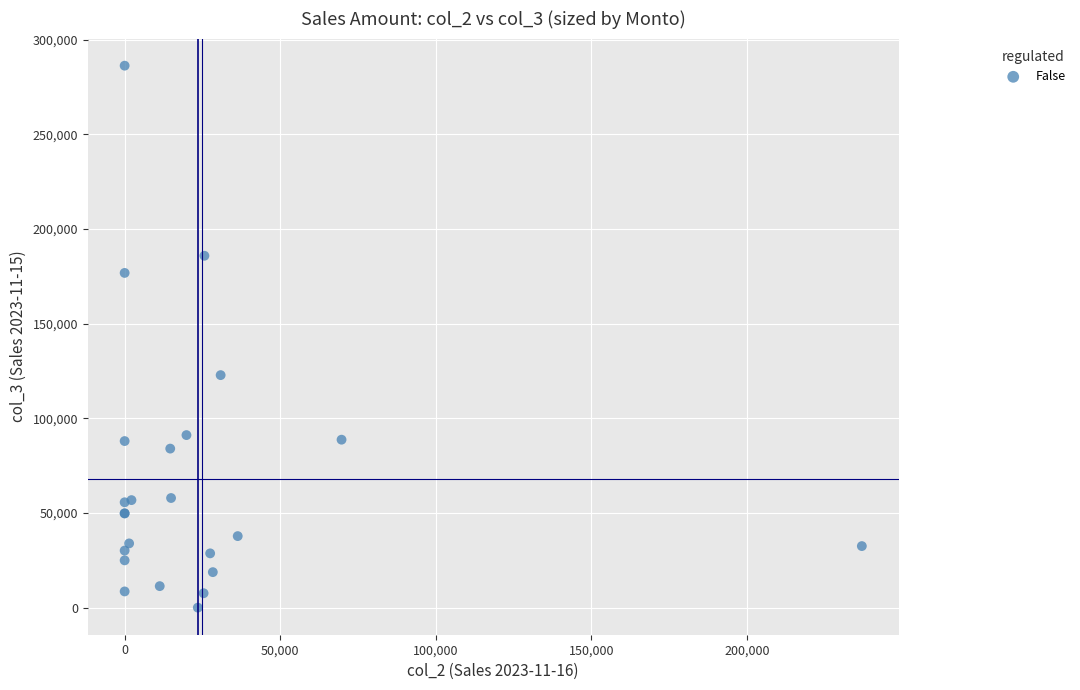

What Y value in the scatter plot is closest to 143092?

122775.4